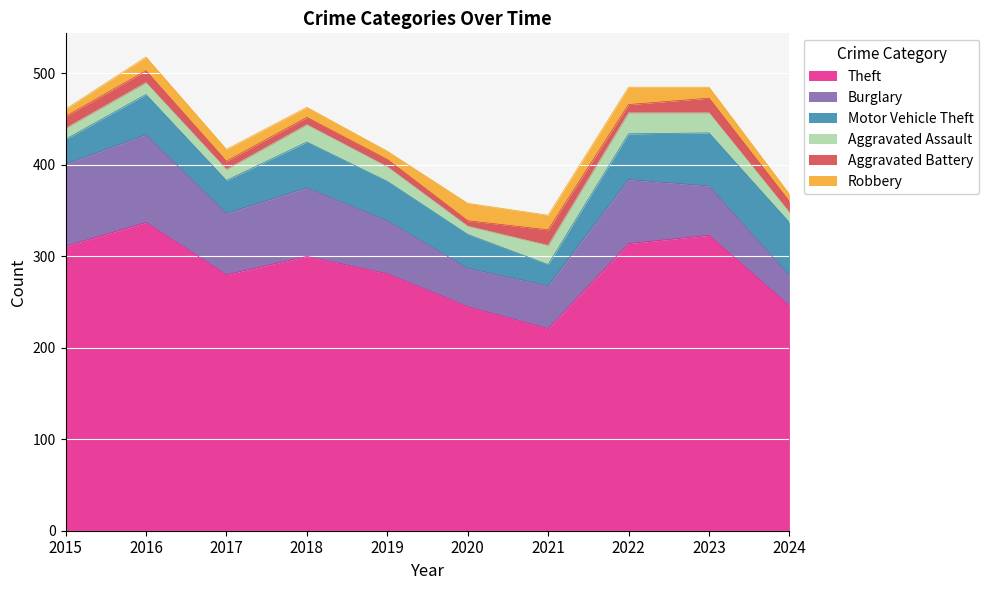

Where does the Aggravated Assault series first go above 16?

2018